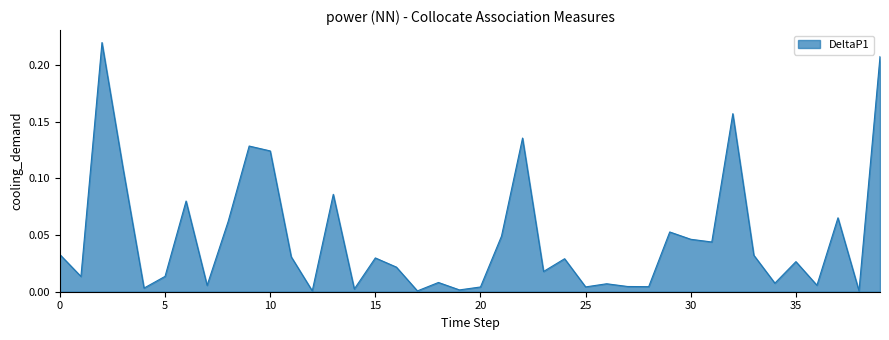

Does the chart have visible grid lines?

No